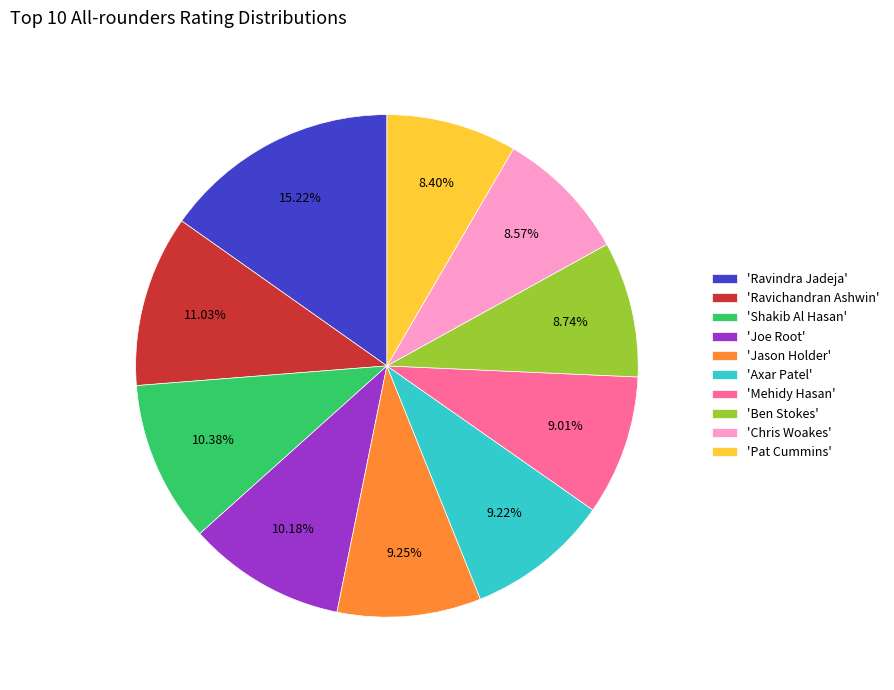

Which slice is the largest?

'Ravindra Jadeja'